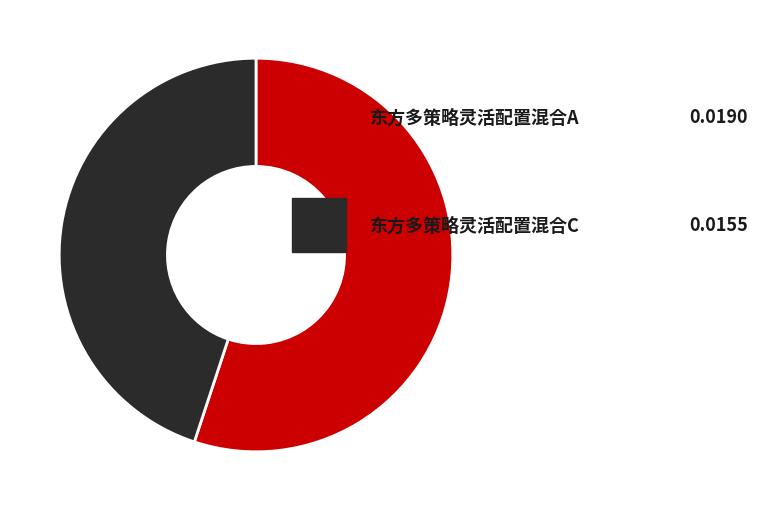

Count the number of slices in the pie.

2